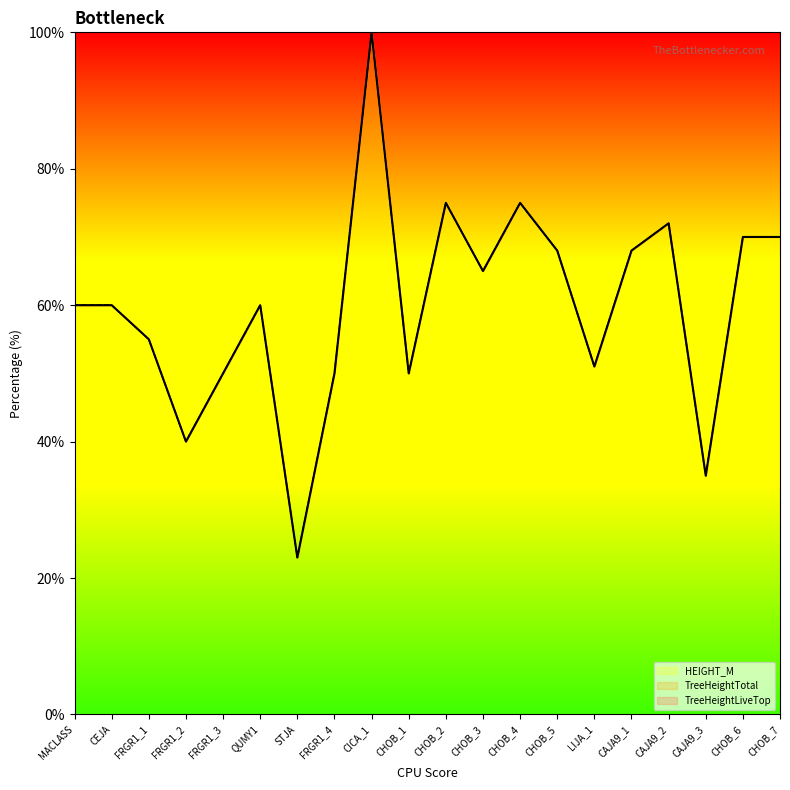

What are all the series names shown in the legend?

TreeHeightLiveTop, TreeHeightTotal, HEIGHT_M